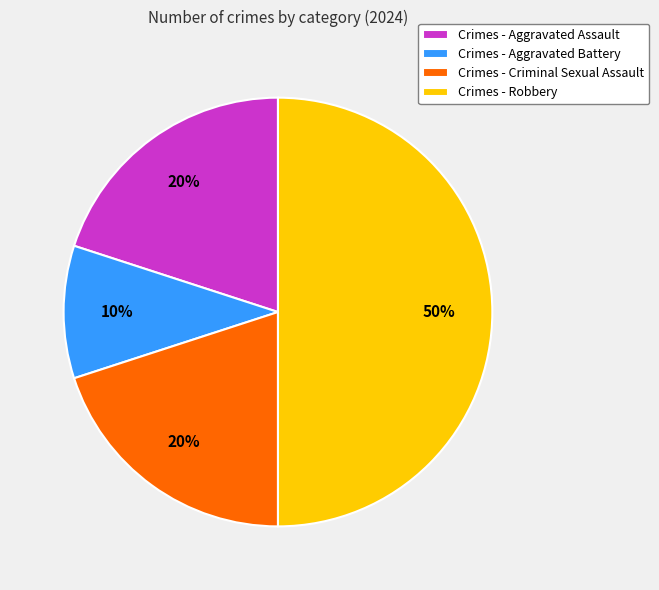

Which has a higher value, Crimes - Criminal Sexual Assault or Crimes - Robbery?

Crimes - Robbery